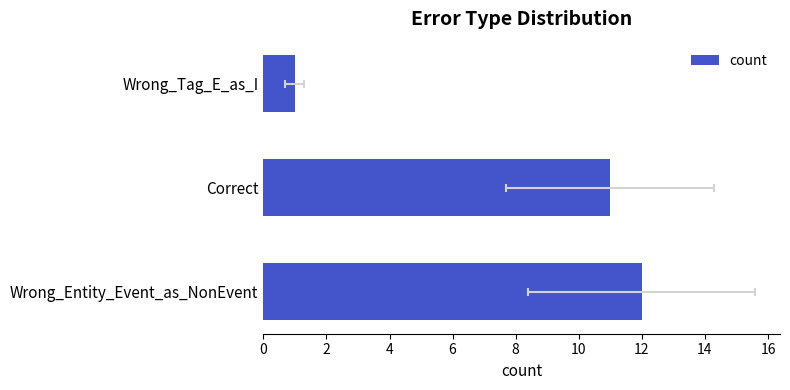

What is the smallest value displayed?

1